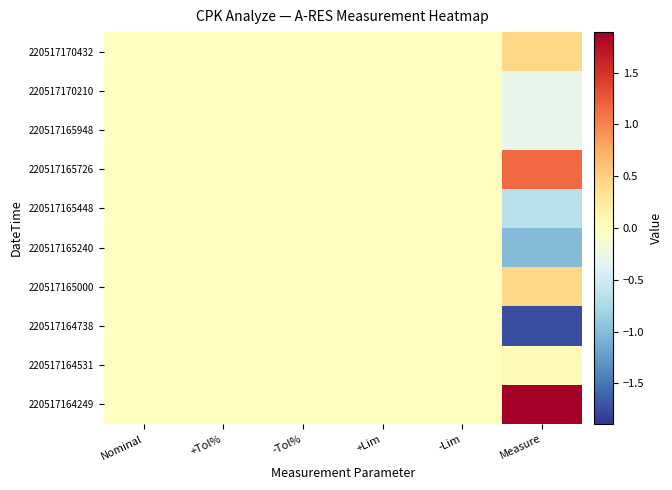

Which has a higher value, -Tol% or Nominal?

-Tol%